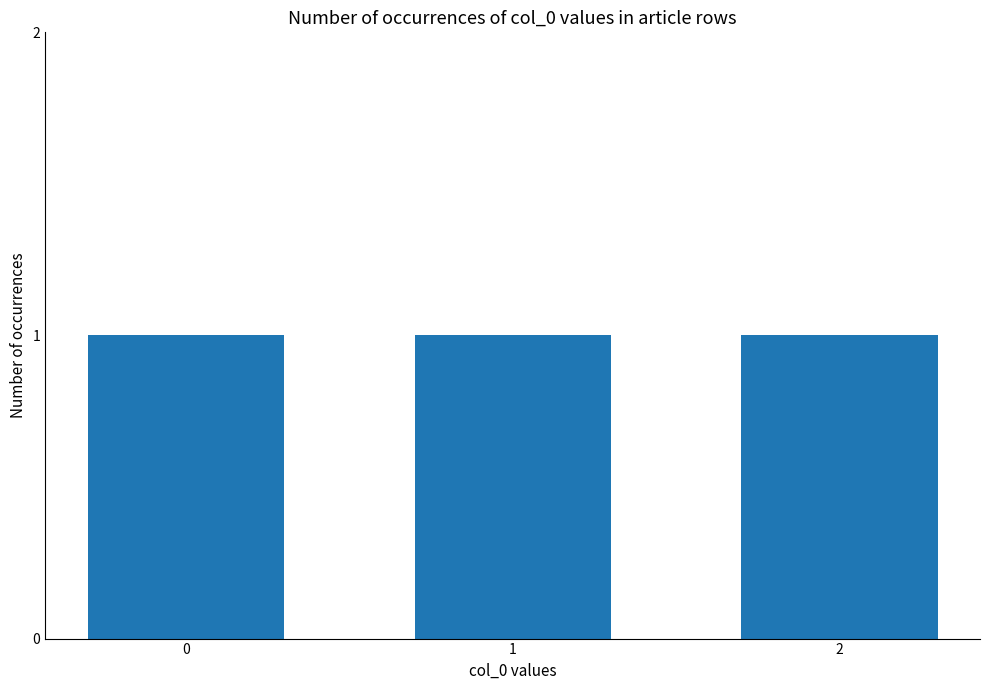

Is it true that the value at row_0 is -1?

False